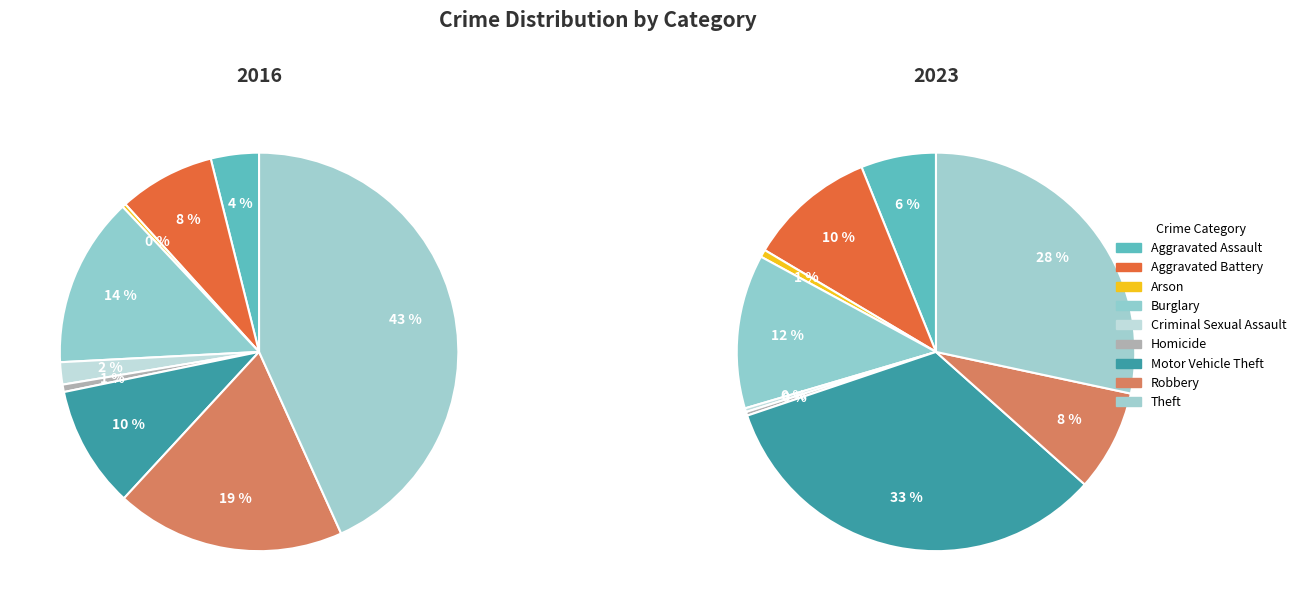

Is it true that Arson is 13% of the pie?

False